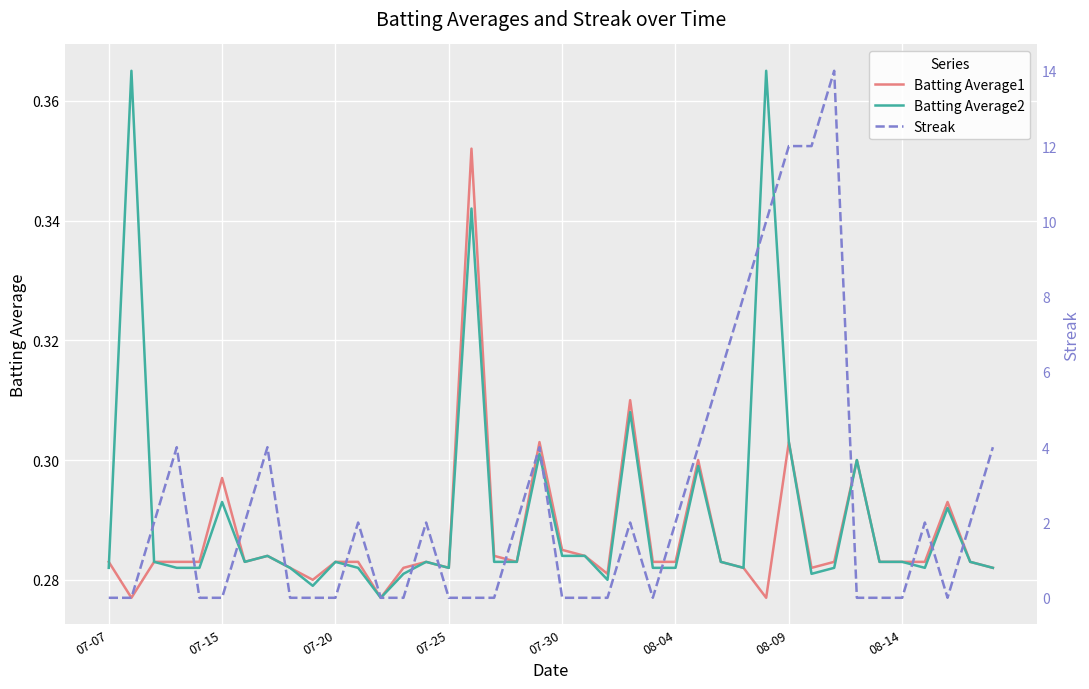

What is the minimum value for Batting Average1?

0.3